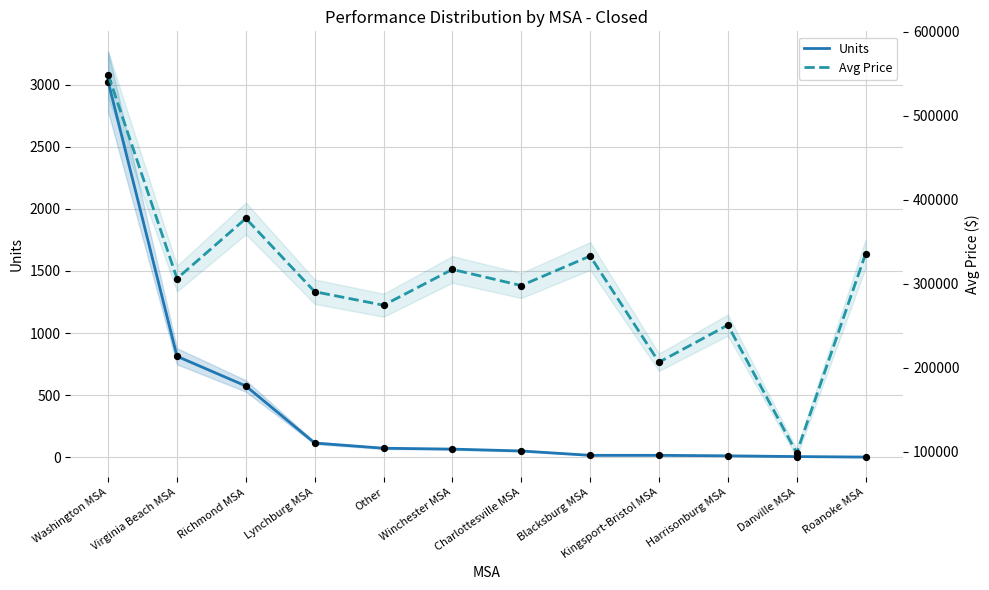

At which category is the sum across all series the highest?

Washington MSA